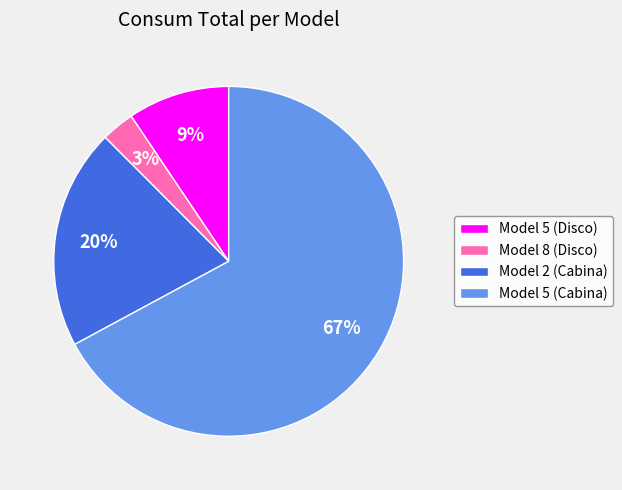

Is there a majority slice in this chart?

Yes